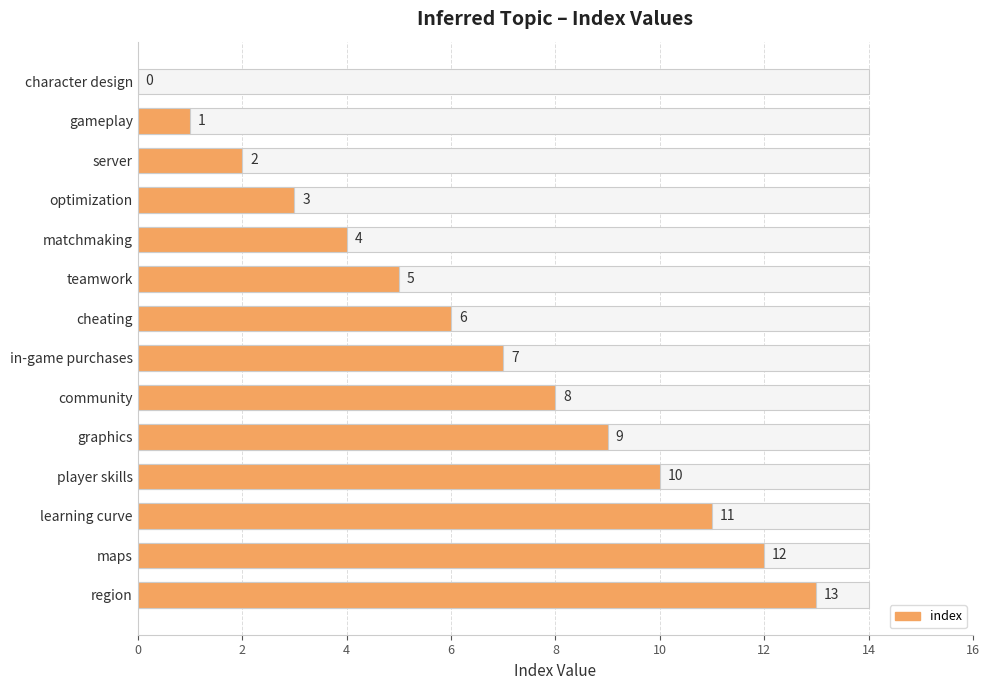

How many values exceed 7?

6